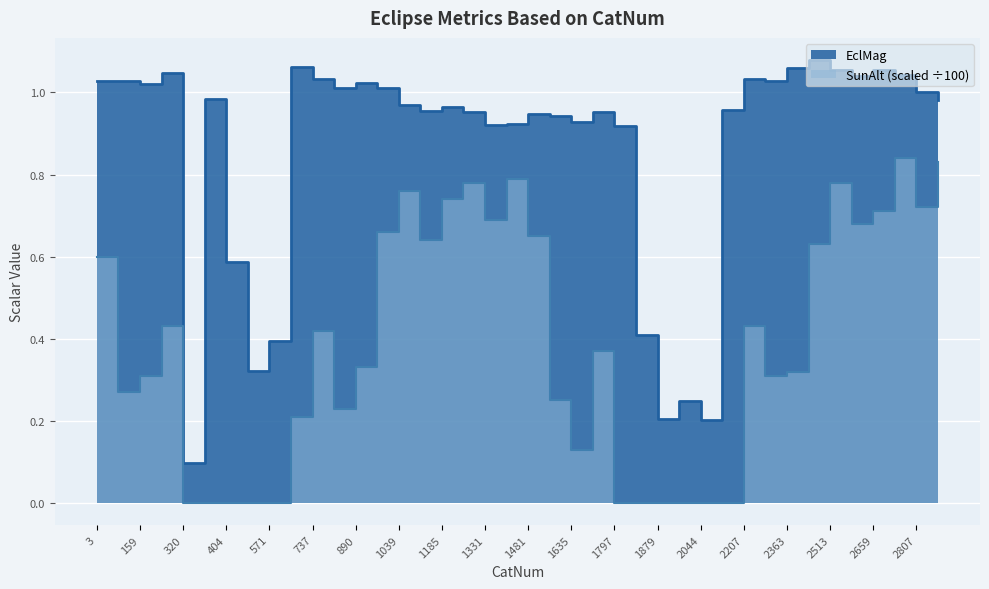

Is it true that EclMag equals 1.0 at 3?

True